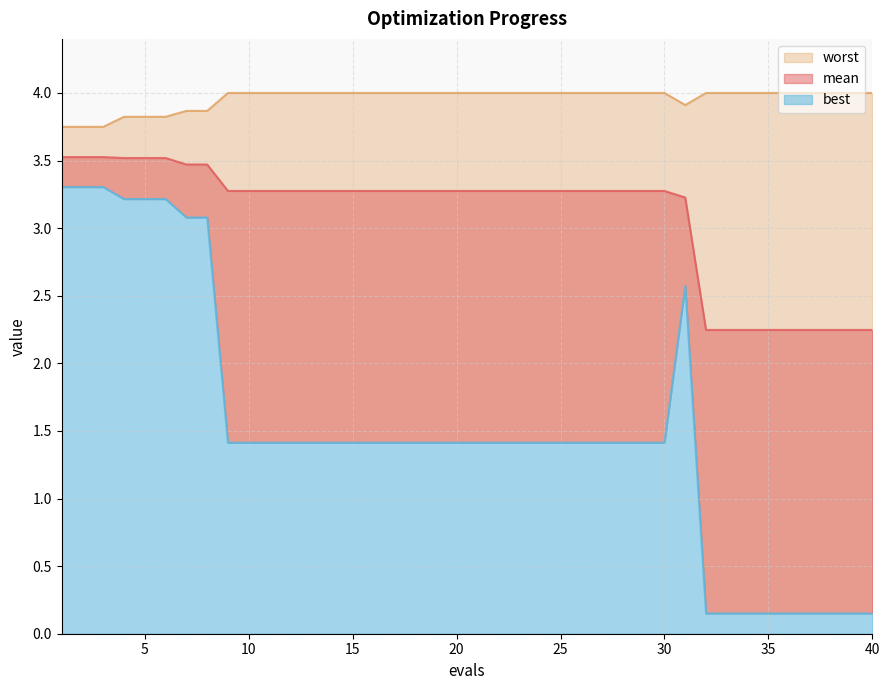

What is the value of the best point at the 37th from the left?

0.2